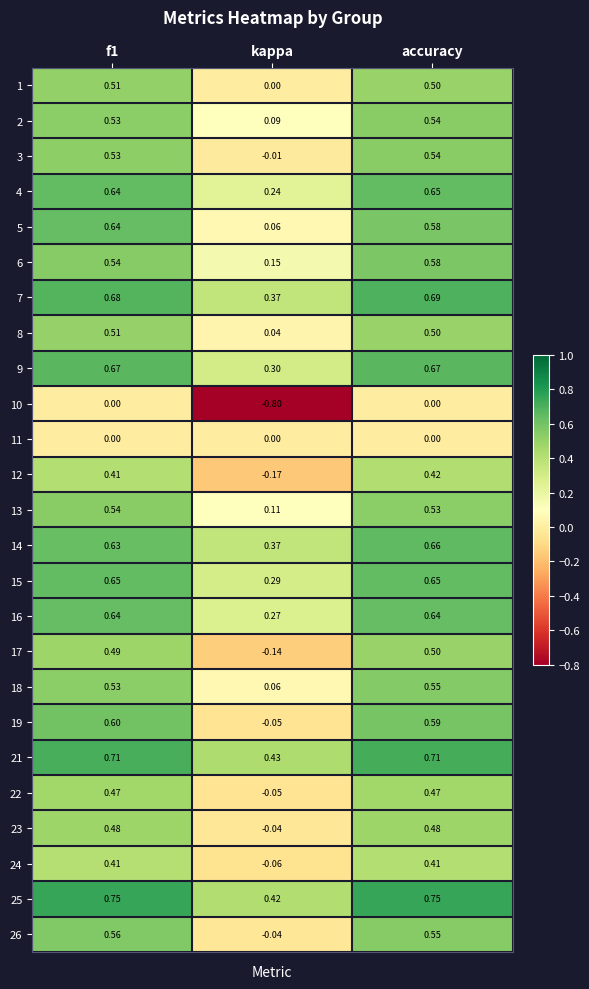

Where is 18 nearest to the value 0?

kappa